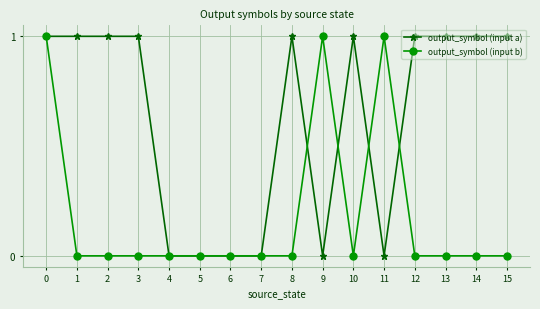

Which series ends up on top after the final intersection of output_symbol (input b) and output_symbol (input a)?

output_symbol (input a)